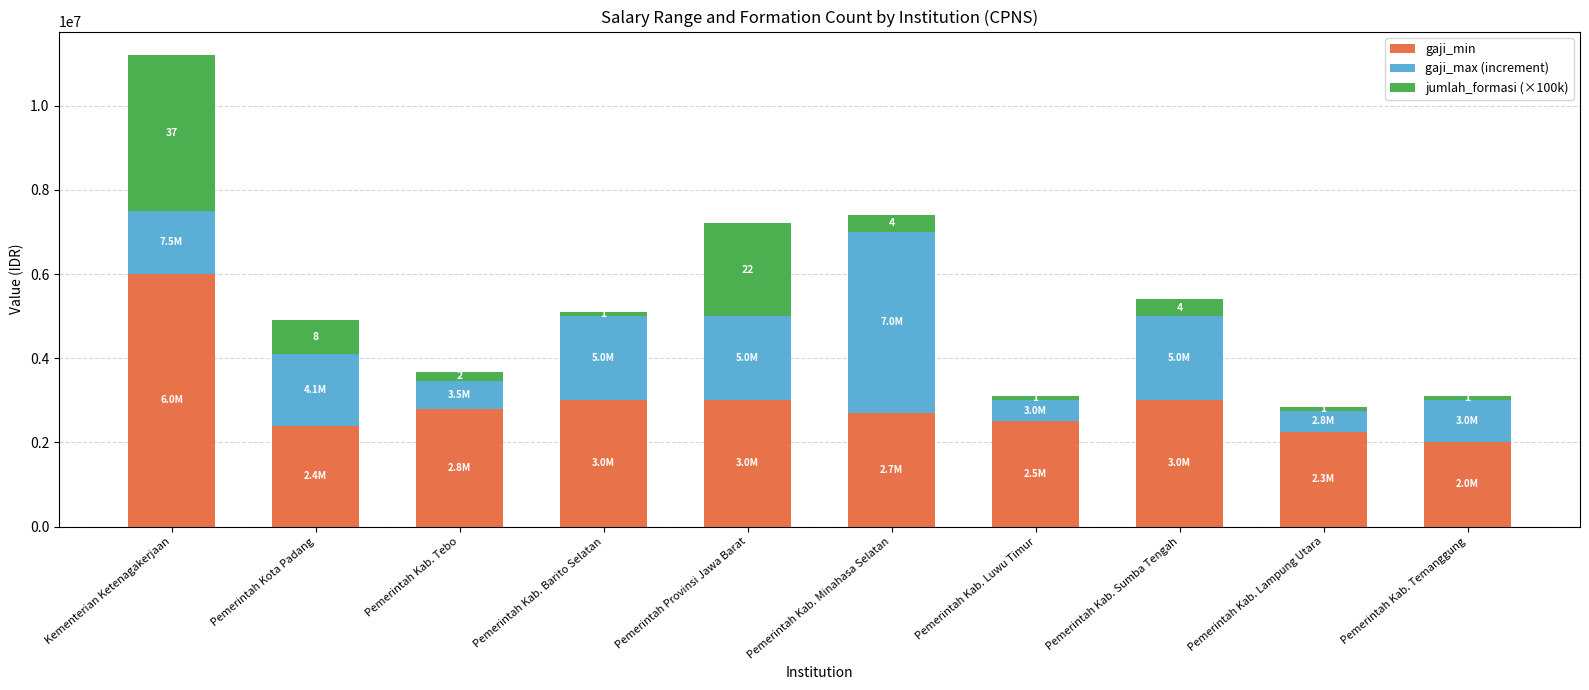

What is the total value across all series at Pemerintah Kota Padang?

4900000